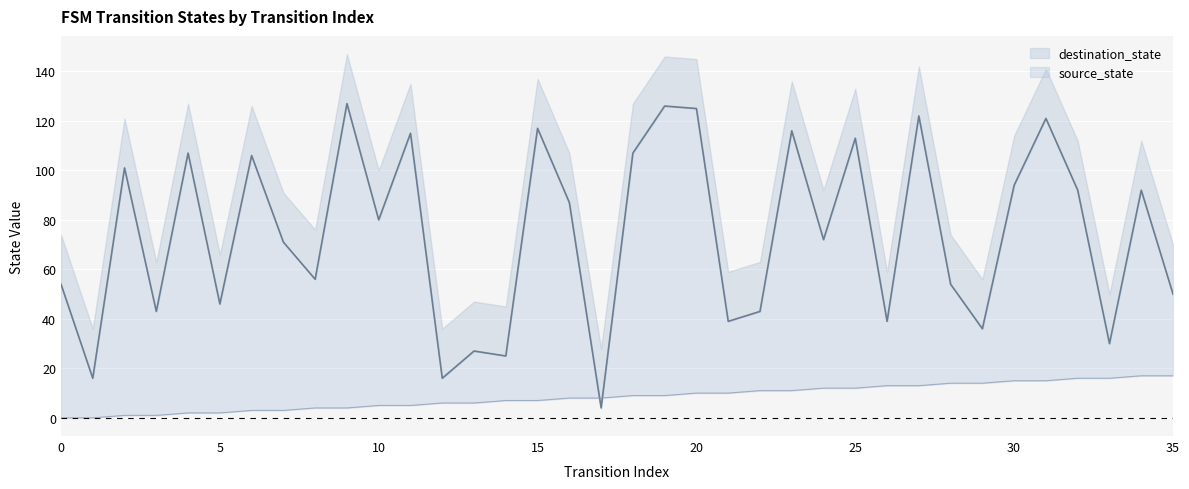

At which category does destination_state reach its first local valley?

1